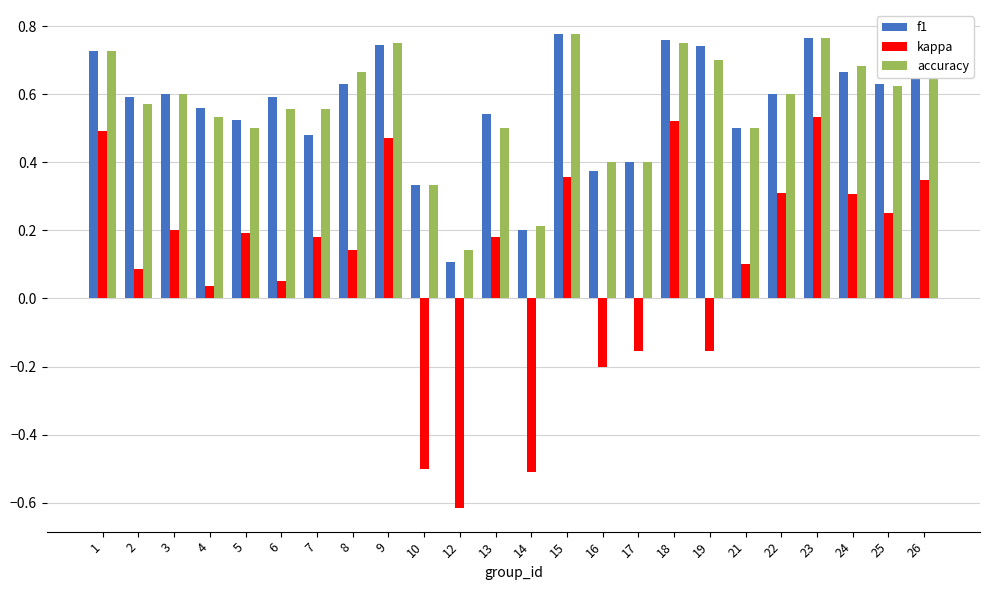

At how many categories does at least one series exceed 0?

24